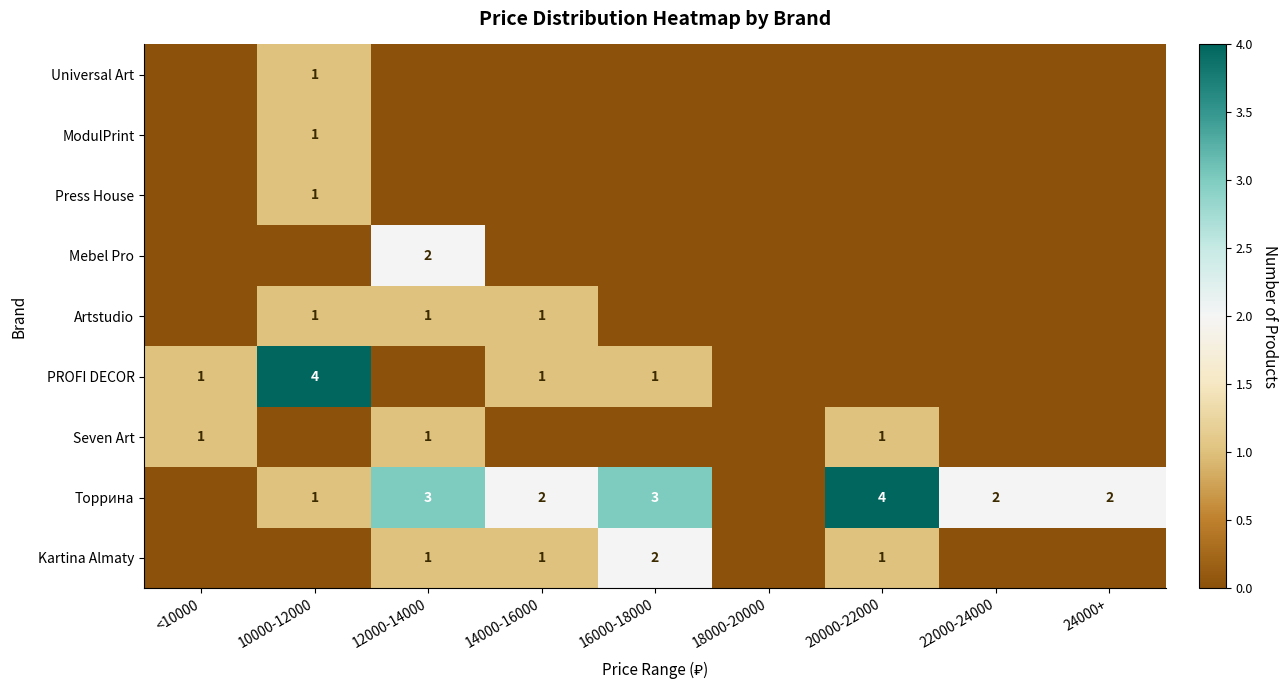

The value of Seven Art at 20000-22000 is 2. True or false?

False